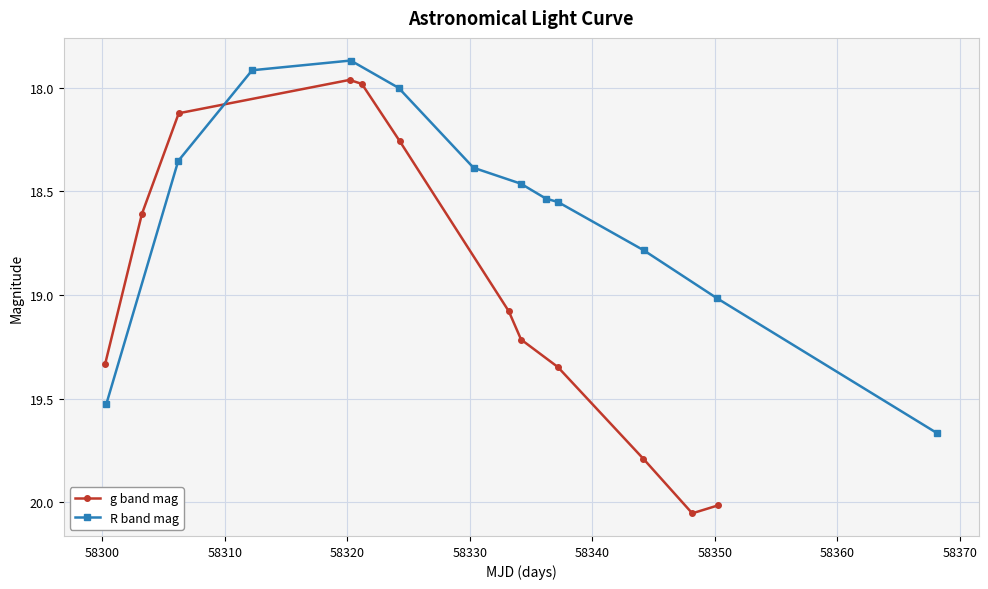

In g band mag, how many points are lower than both neighbors (excluding endpoints)?

1